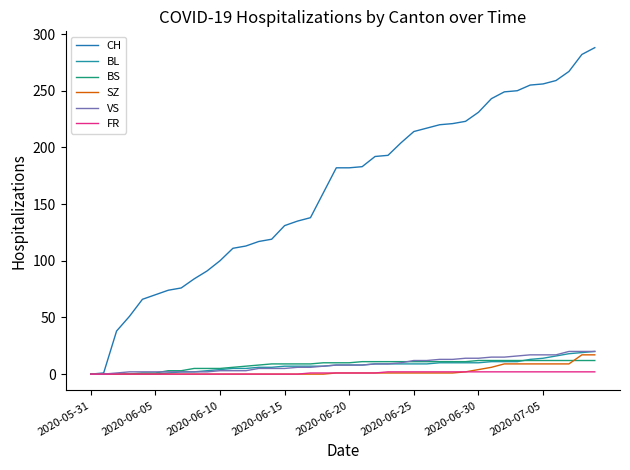

Does the chart display data point markers on the line(s)?

No